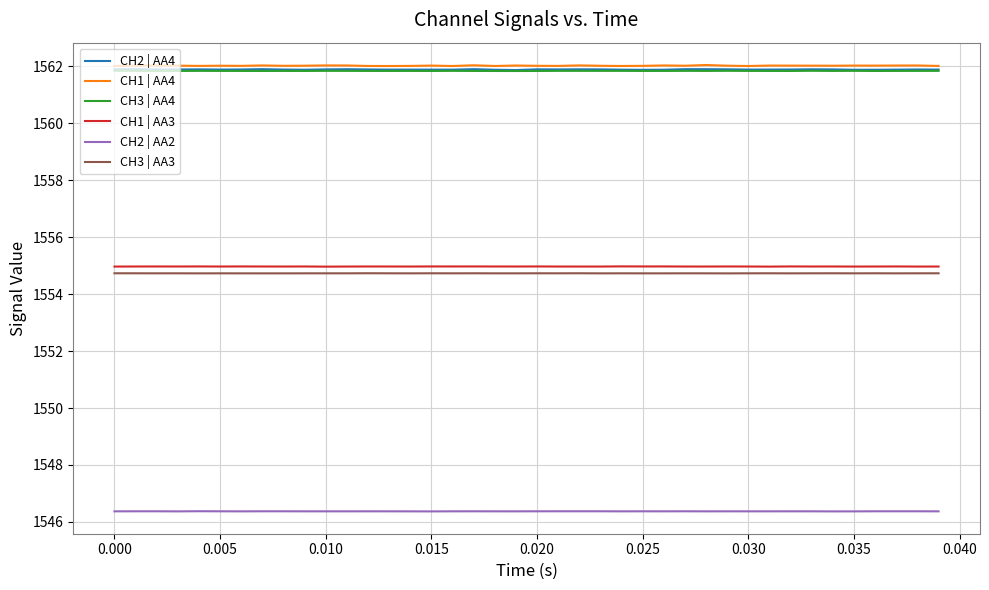

How many lines are shown in the chart?

6